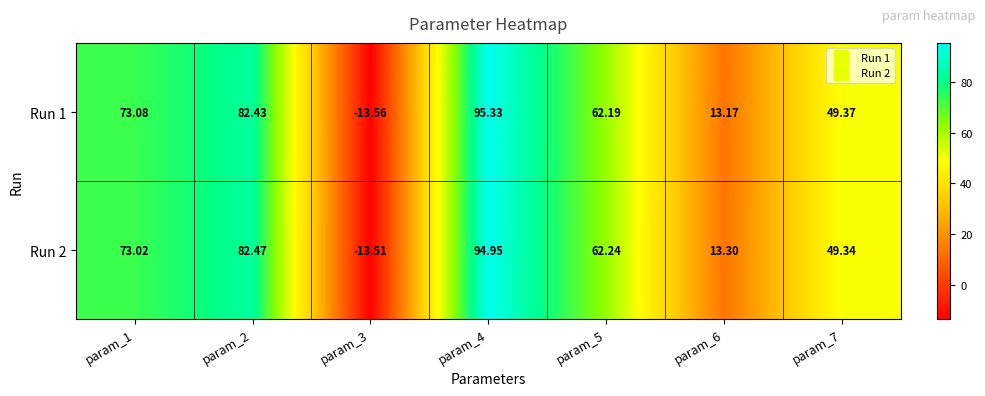

How many values in Run 1 are above zero?

6